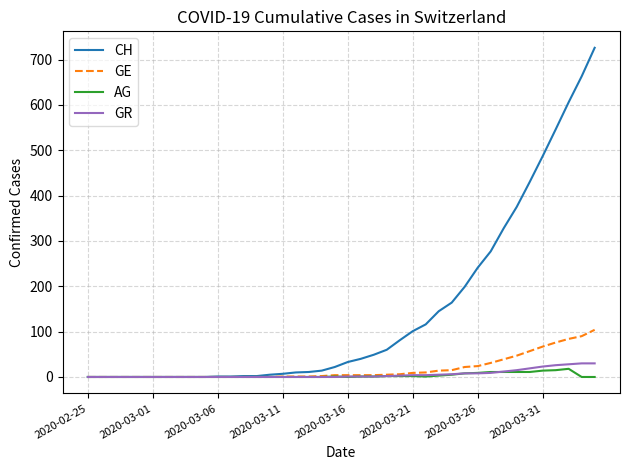

Does the chart have visible grid lines?

Yes